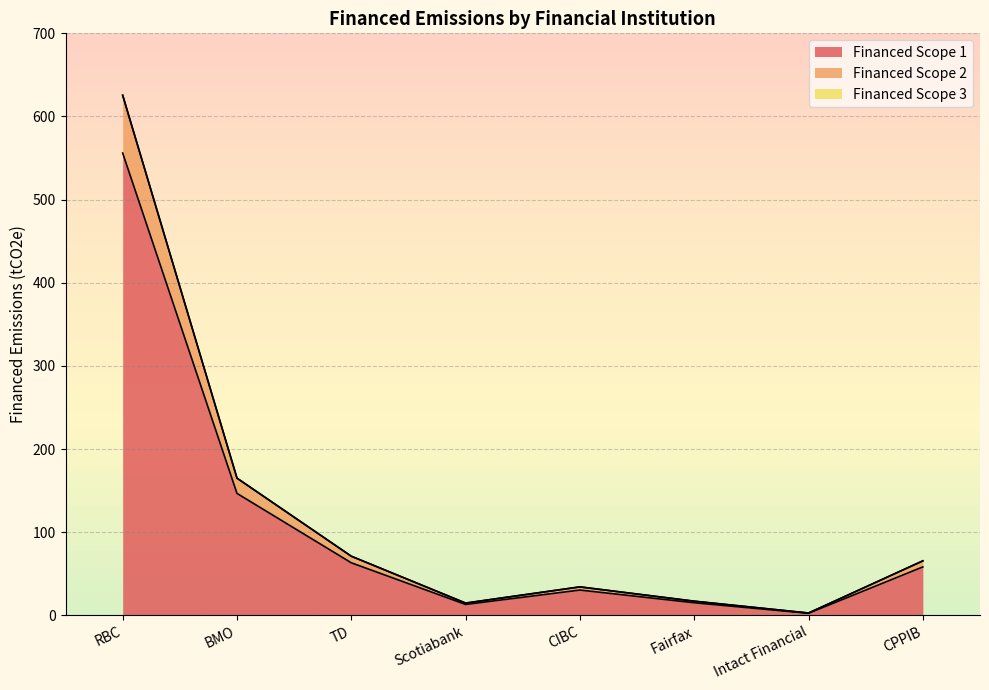

Is it true that Financed Scope 1 equals 58.2 at CPPIB?

True